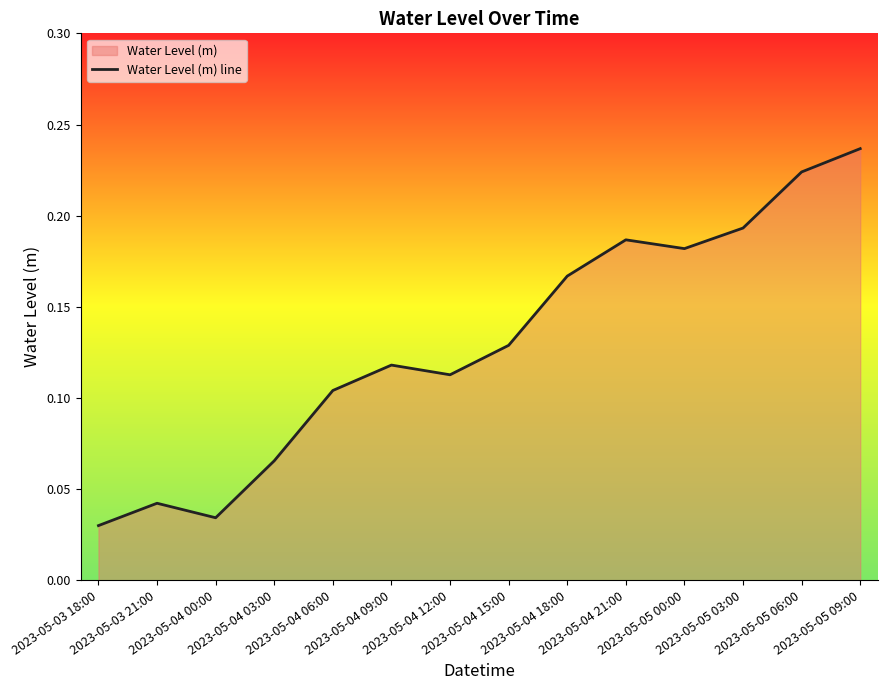

What is the difference between the second highest and minimum values?

0.2